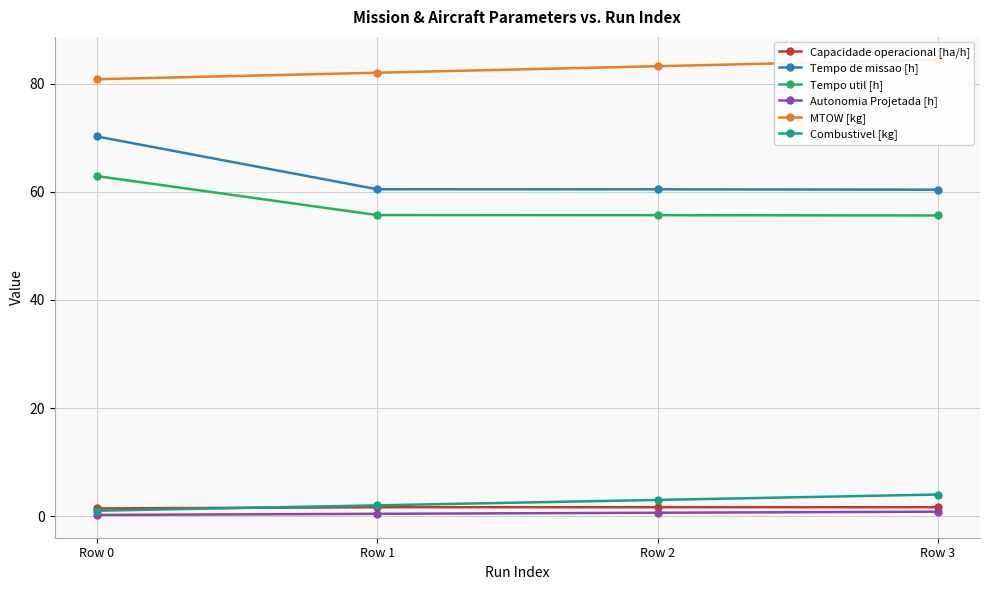

How many Combustivel [kg] values are between 2 and 4?

3